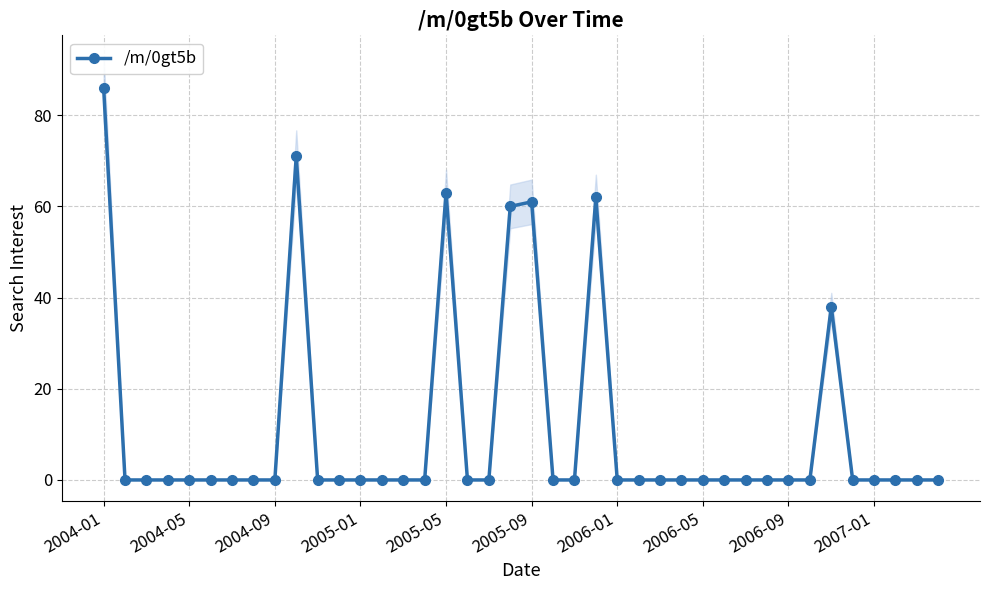

What position from the left is 2004-01?

1